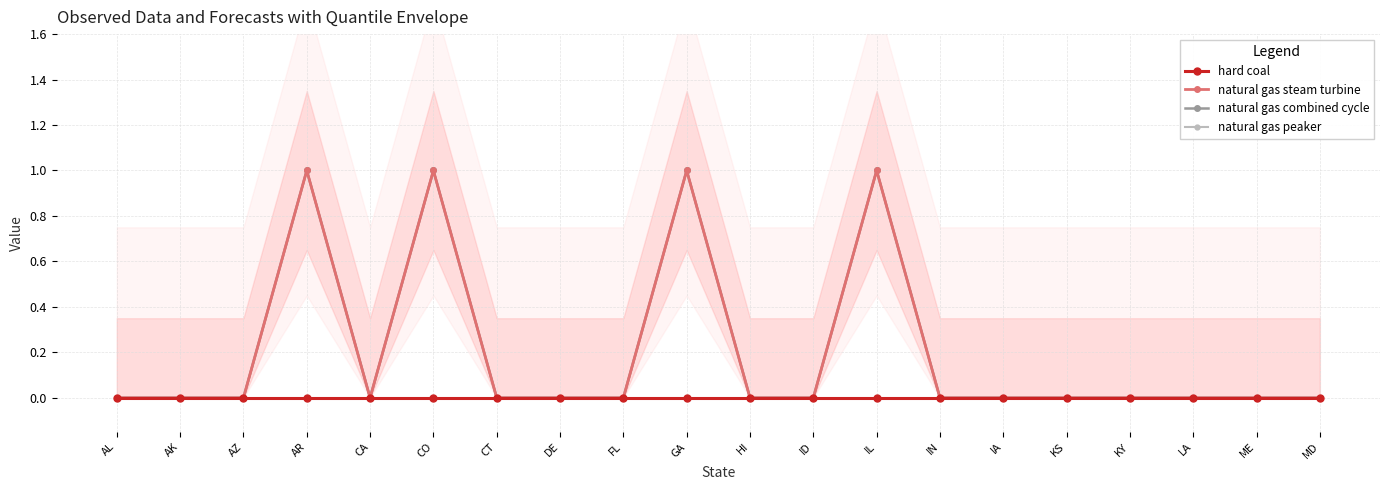

Where is natural gas combined cycle nearest to the value 0?

AL